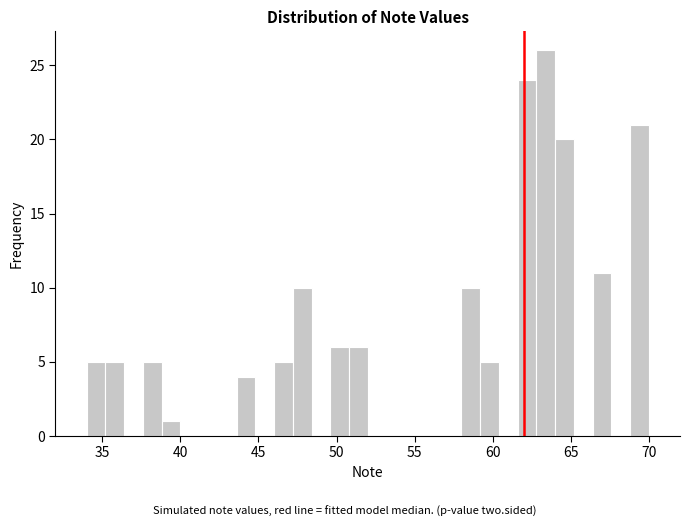

Around what value on the x-axis is the tallest bar? Give the approximate position of its centre, as read against the axis.

63.5